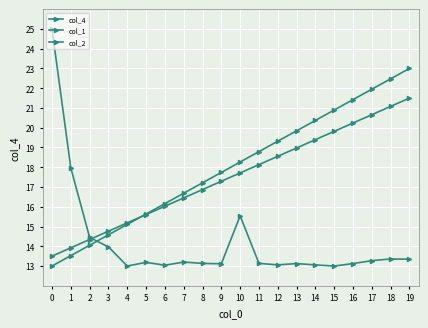

At which label does col_1 first exceed 18?

10